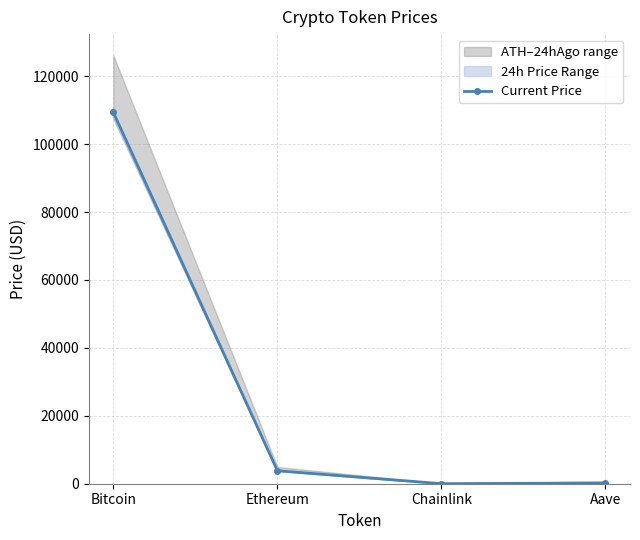

At which label does the data first exceed 3821?

Bitcoin